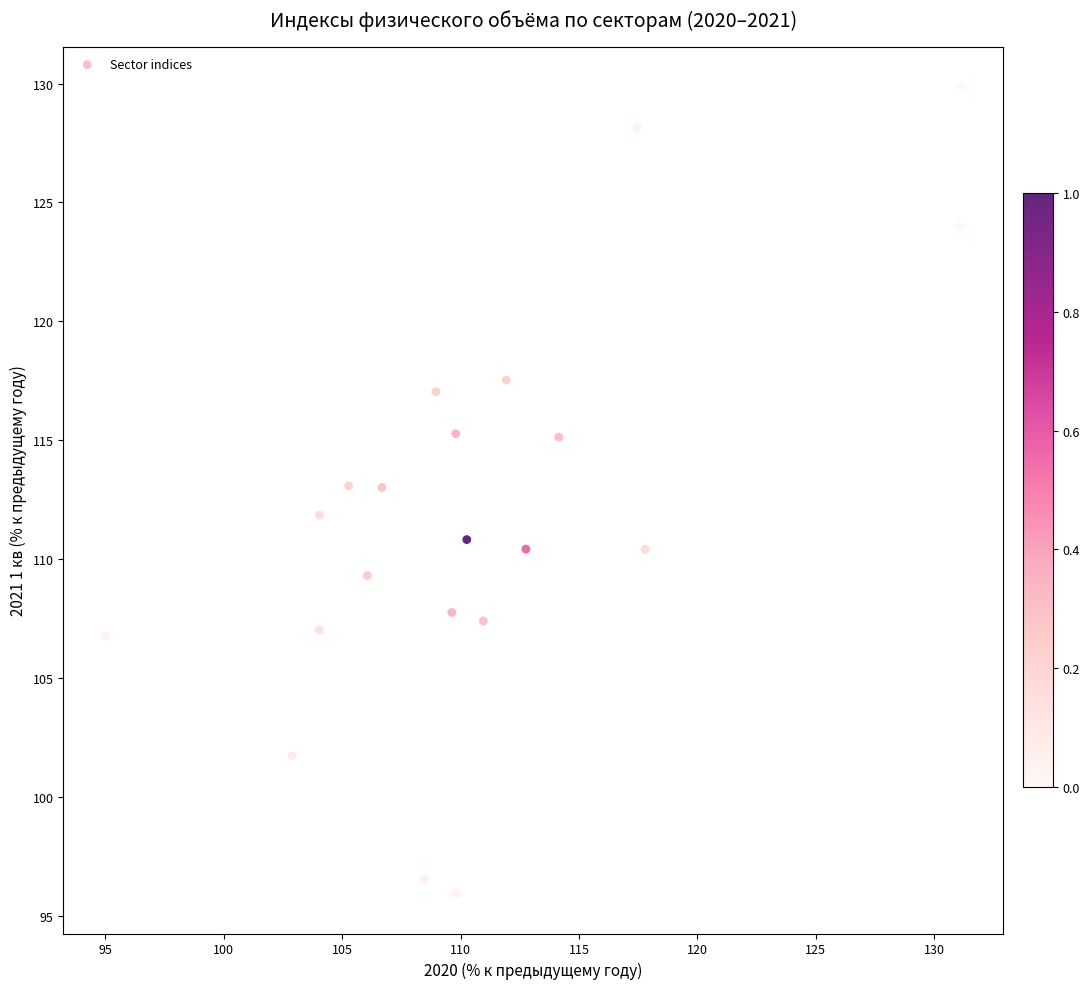

What is the range of Y values (max minus min)?

33.9